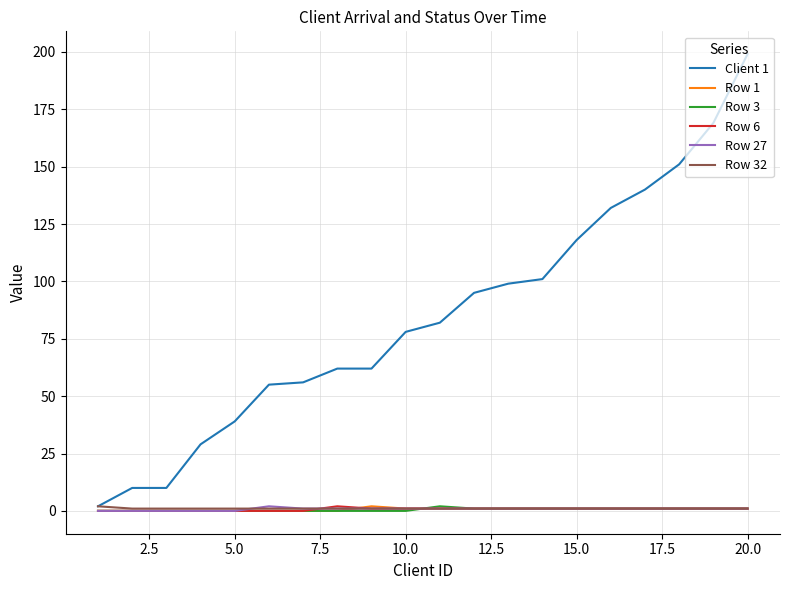

What are all the series names shown in the legend?

Client 1, Row 1, Row 3, Row 6, Row 27, Row 32